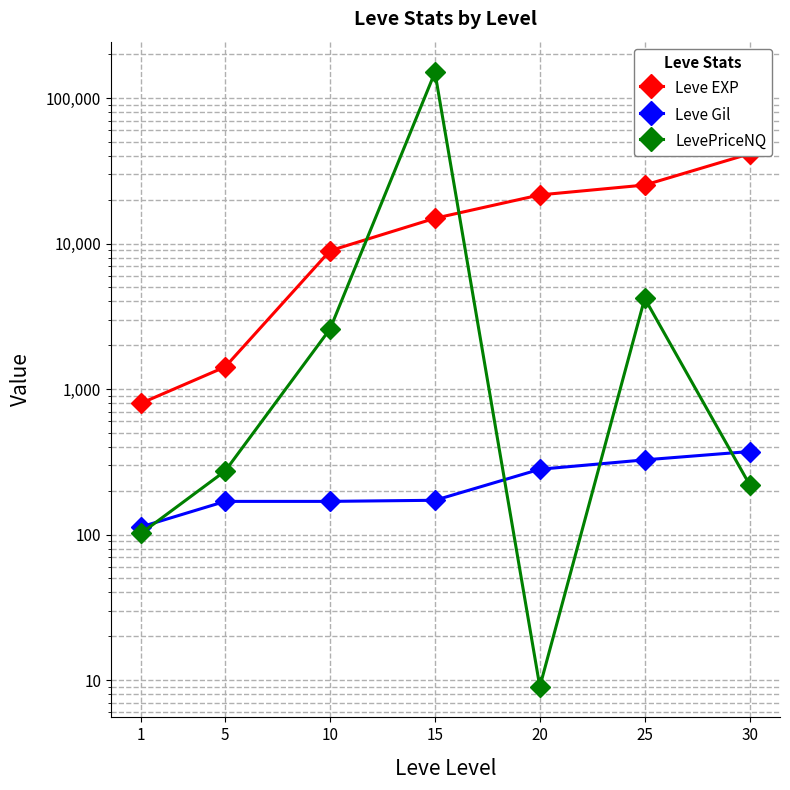

Which series has the widest spread of values?

LevePriceNQ